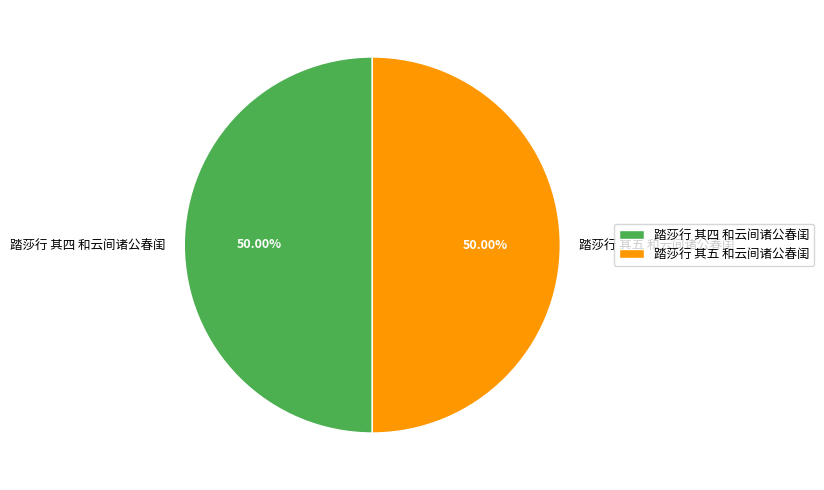

What is the total percentage of 踏莎行 其五 和云间诸公春闺 and 踏莎行 其四 和云间诸公春闺?

100.0%